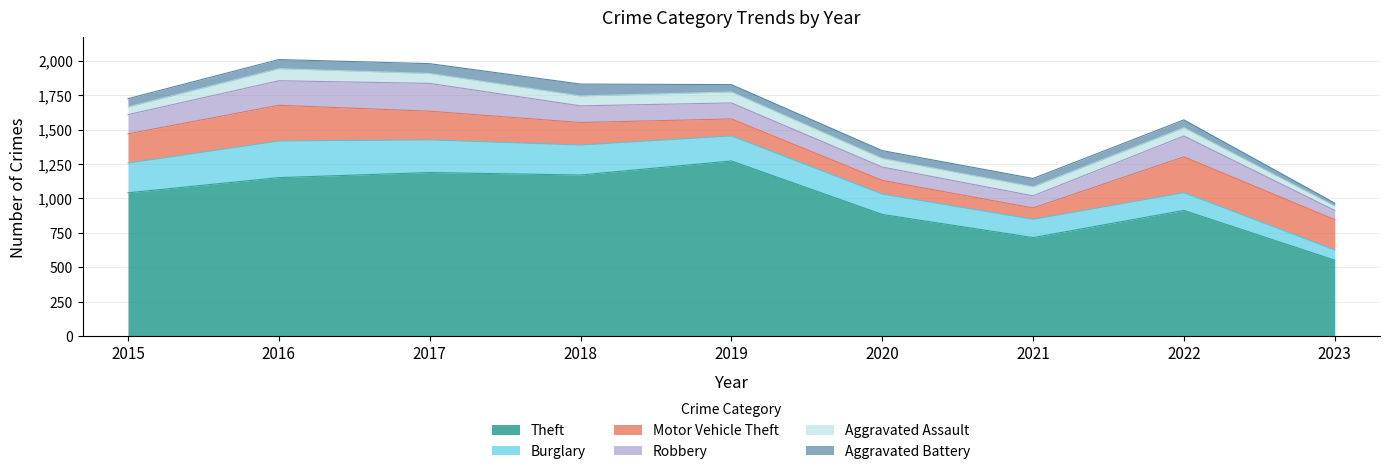

What is the value of the Motor Vehicle Theft point at the 1st from the left?

212